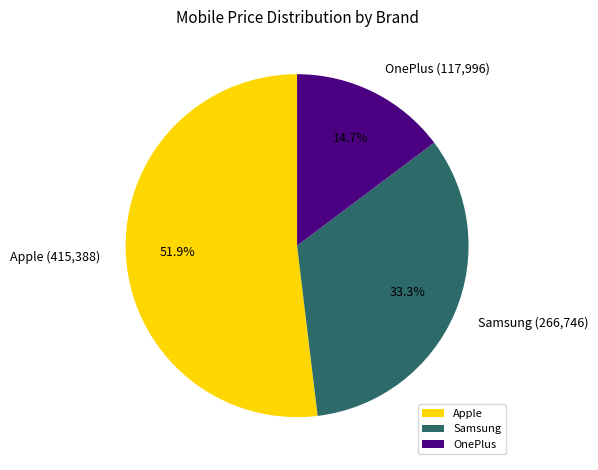

Does any single category account for the majority?

Yes